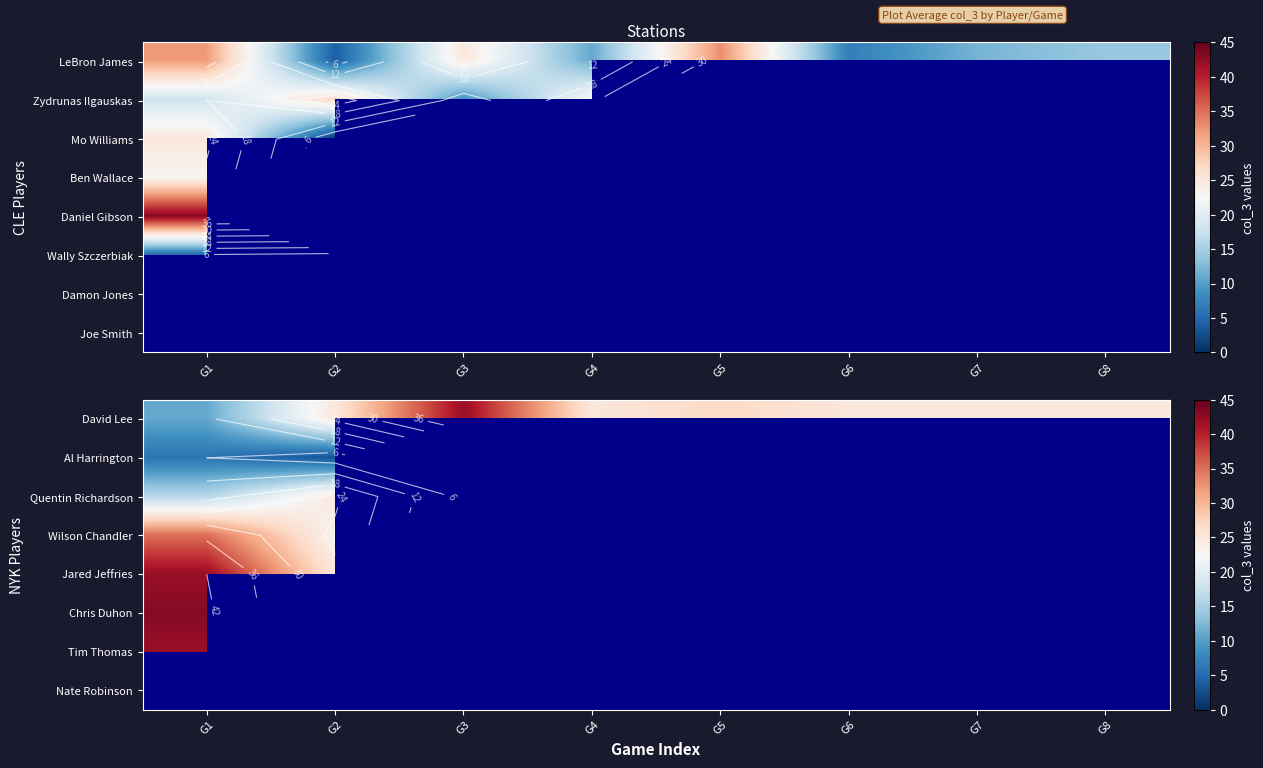

Count the number of categories in the chart.

8